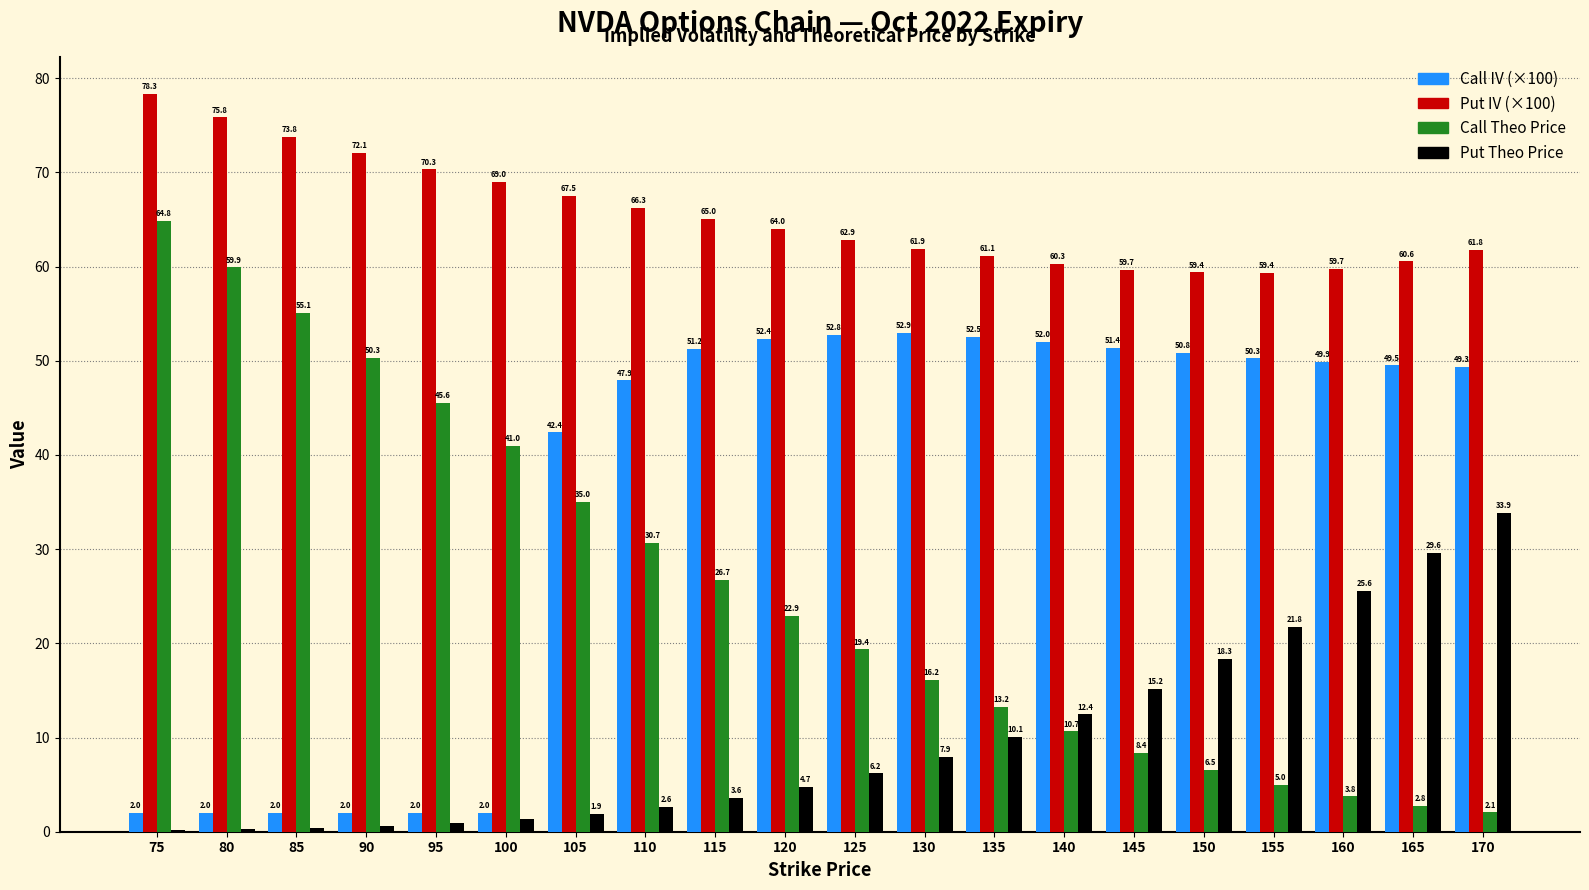

How many distinct data groups are displayed?

4